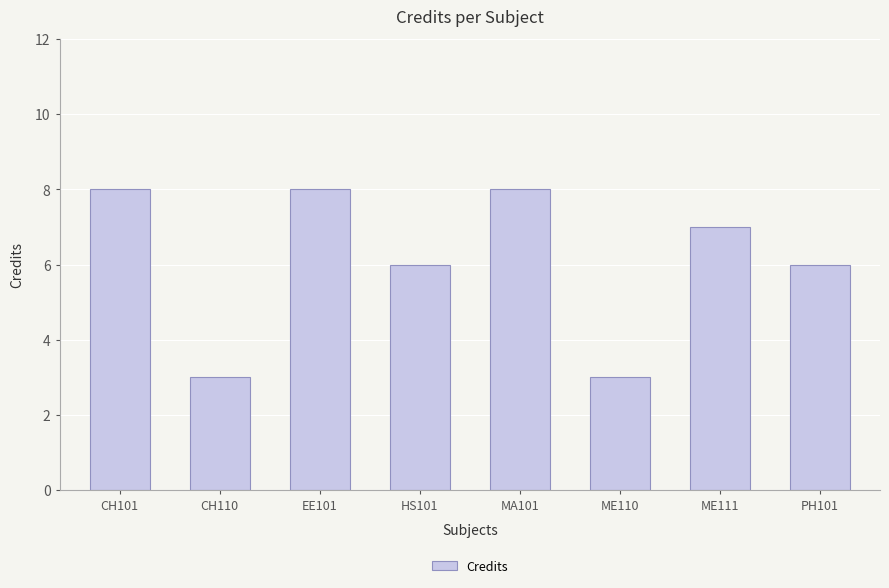

True or false: the data shows 6 at PH101.

True